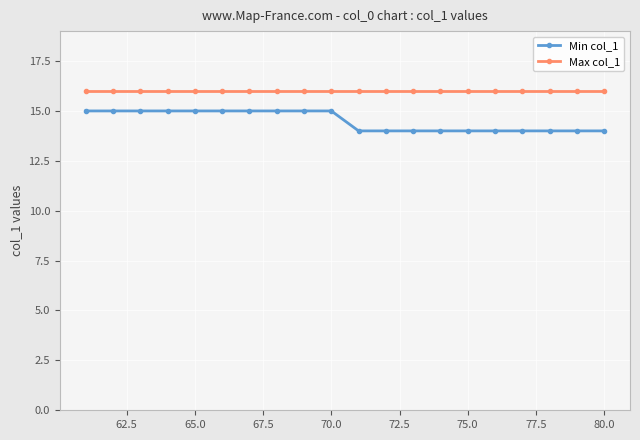

Does the chart display data point markers on the line(s)?

Yes